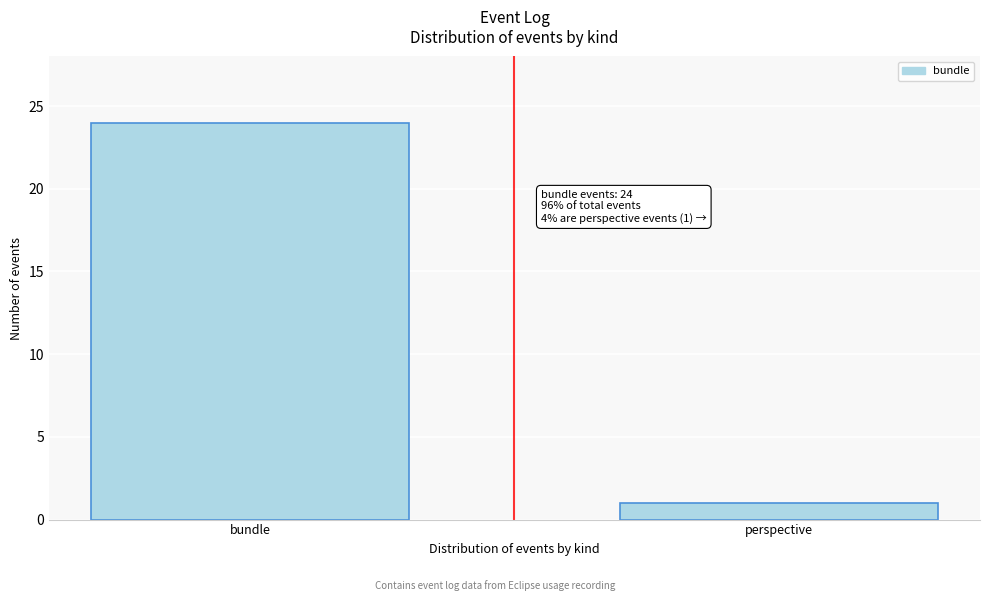

Reading left to right, list all the values displayed in this chart.

24	1